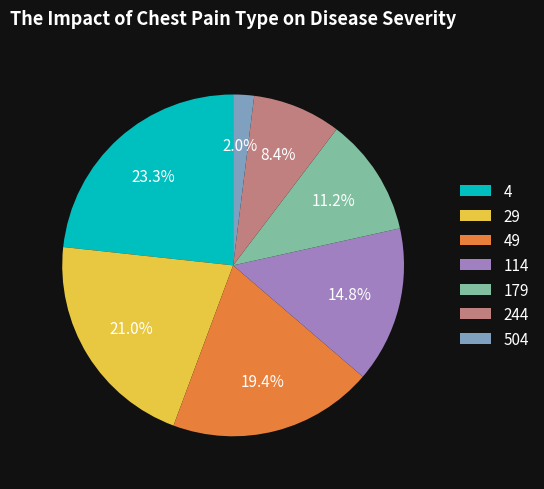

Which has a higher value, 4 or 504?

4